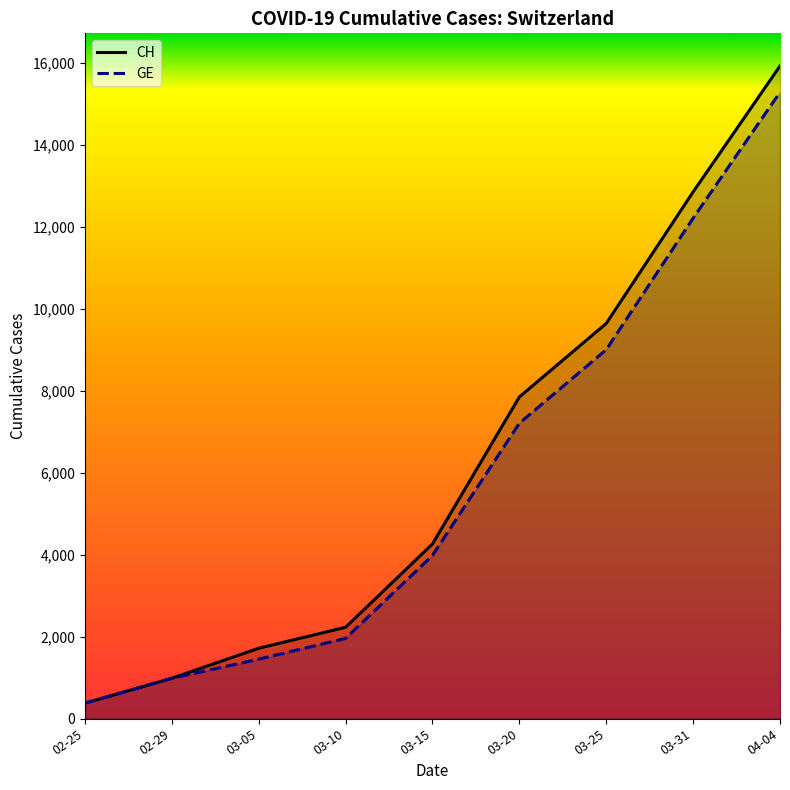

At 03-20, list the series in order from smallest to largest.

GE, CH